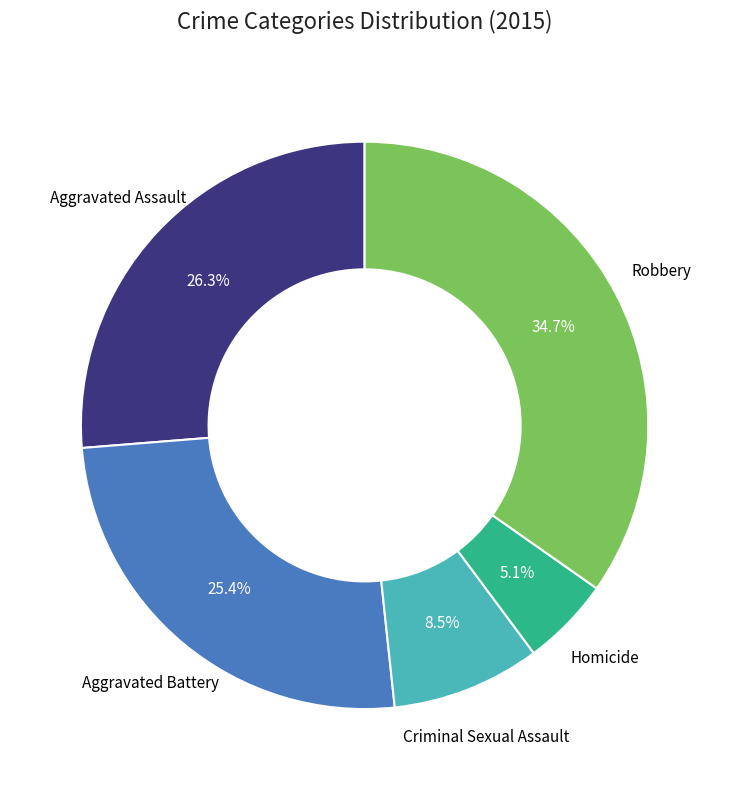

Is there any slice that represents more than half of the pie?

No